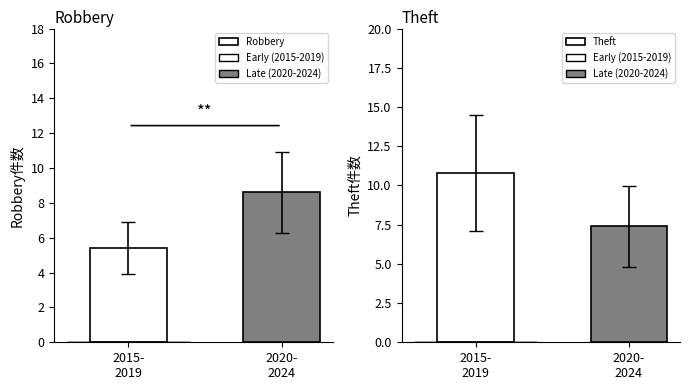

Reading left to right, list all the values displayed in this chart.

Robbery: 5.4	8.6
Theft: 10.8	7.4